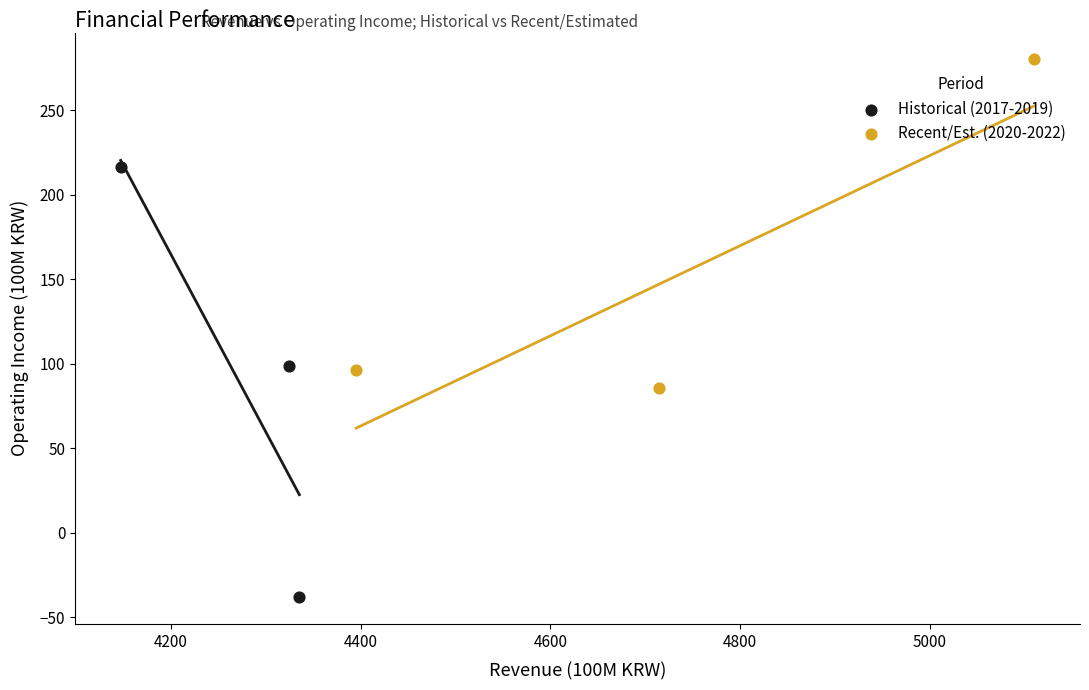

Which series has the widest spread of Y values?

Historical (2017-2019)